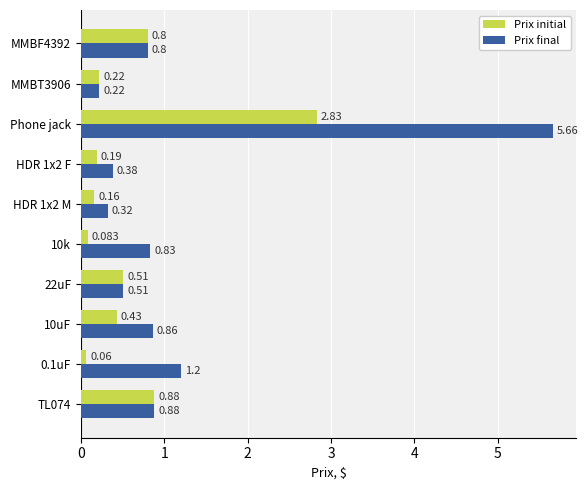

Which series has the largest range (max minus min)?

Prix final